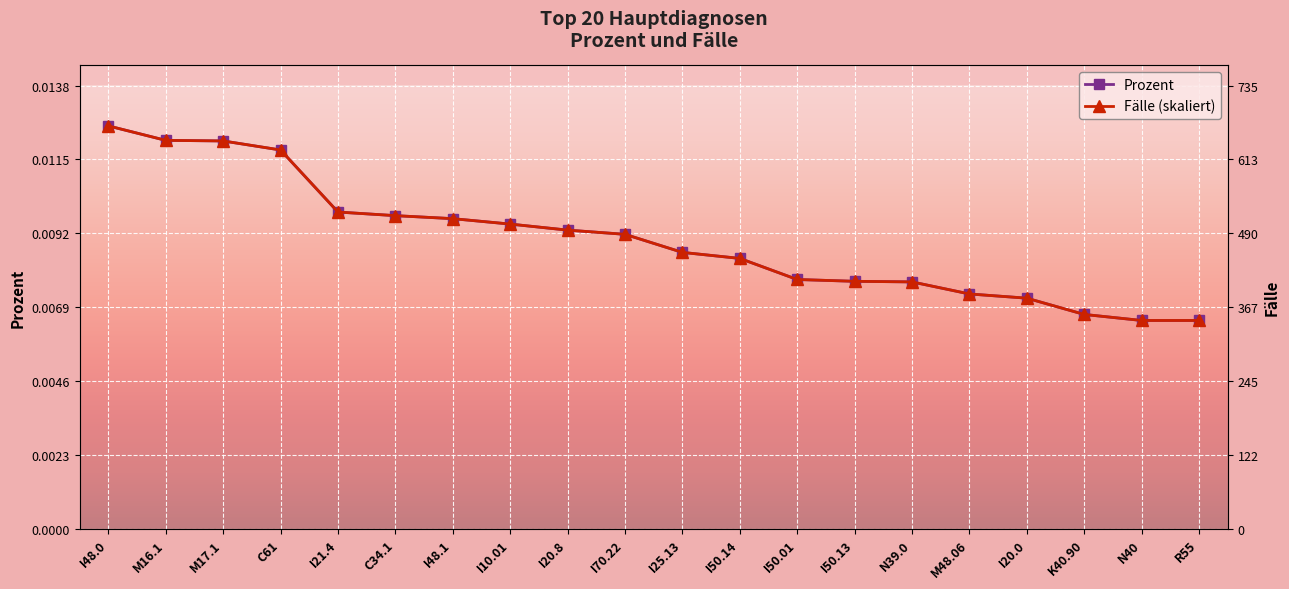

Rank the categories by Fälle (skaliert) value from lowest to highest.

N40, R55, K40.90, I20.0, M48.06, N39.0, I50.13, I50.01, I50.14, I25.13, I70.22, I20.8, I10.01, I48.1, C34.1, I21.4, C61, M17.1, M16.1, I48.0